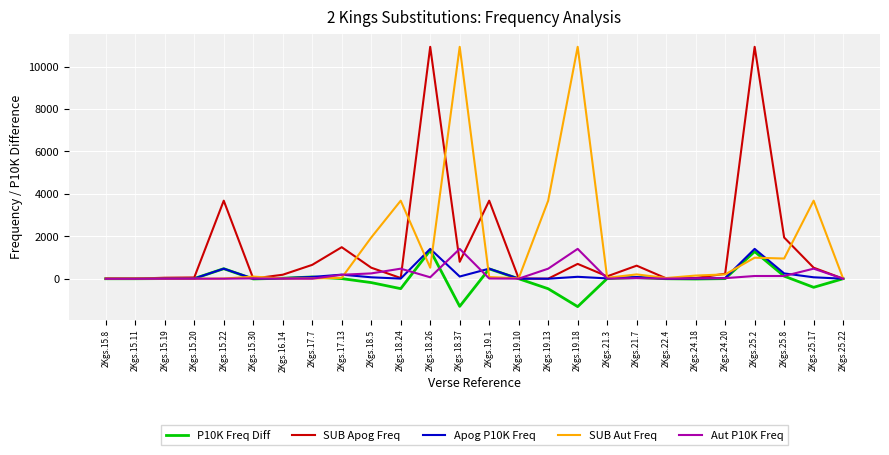

How many series are shown in this chart?

5